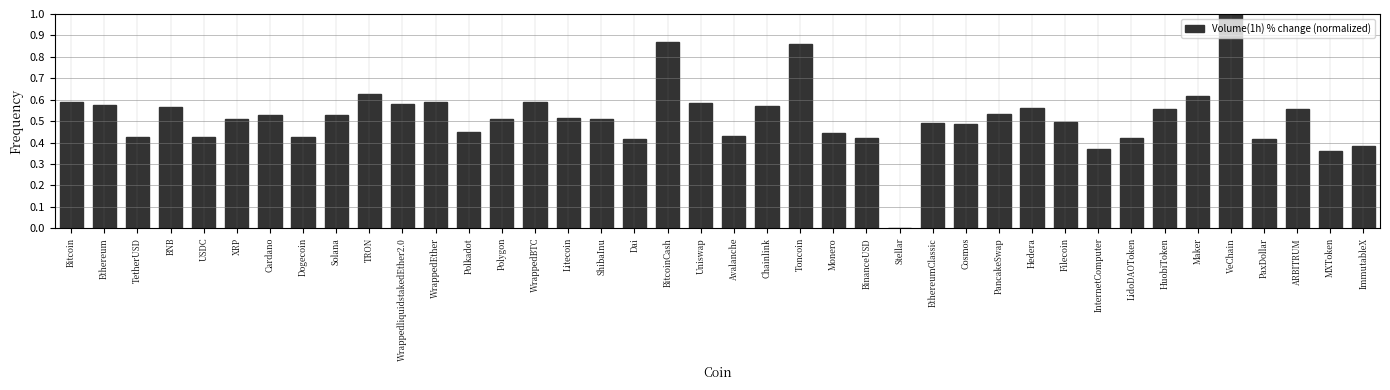

What is the sum of the values at ShibaInu and Solana?

1.0